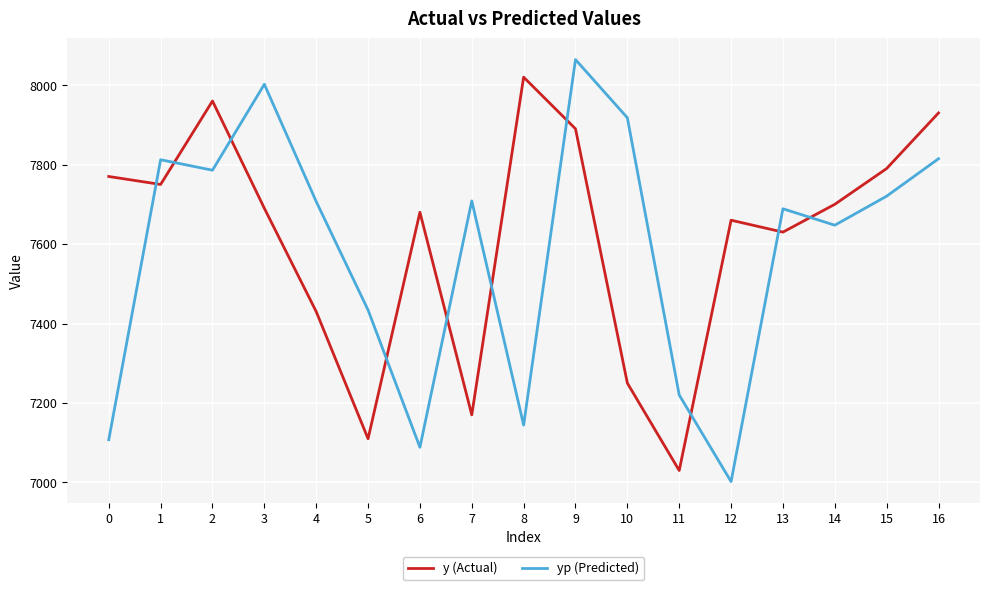

At which label does y (Actual) reach its peak?

8